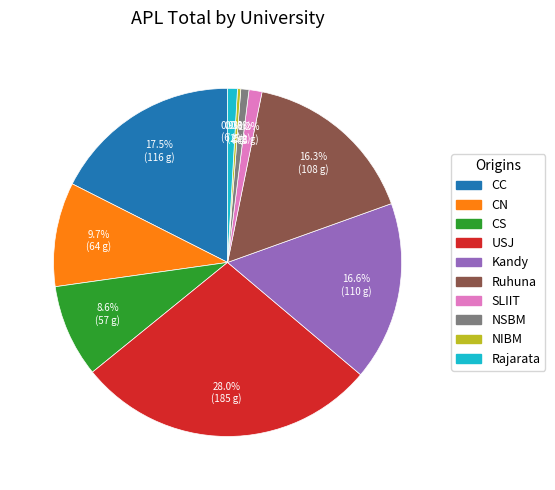

To the nearest percent, what is the combined percentage of Rajarata and USJ?

29%